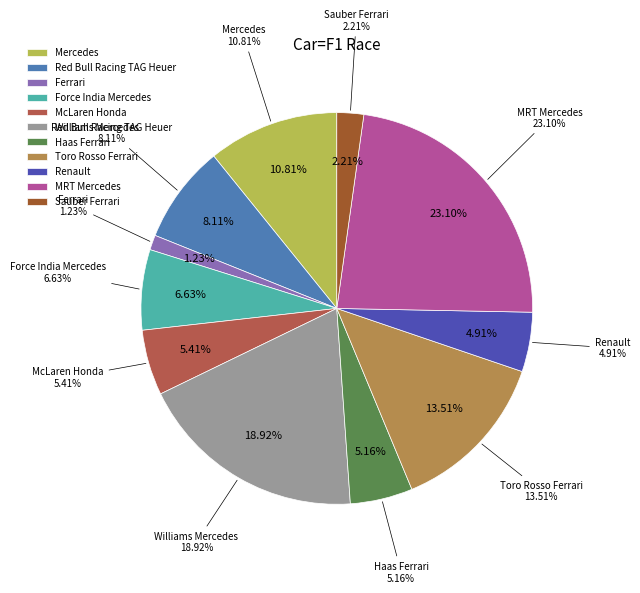

To the nearest percent, what is the difference between the Williams Mercedes and Ferrari slice percentages?

18%